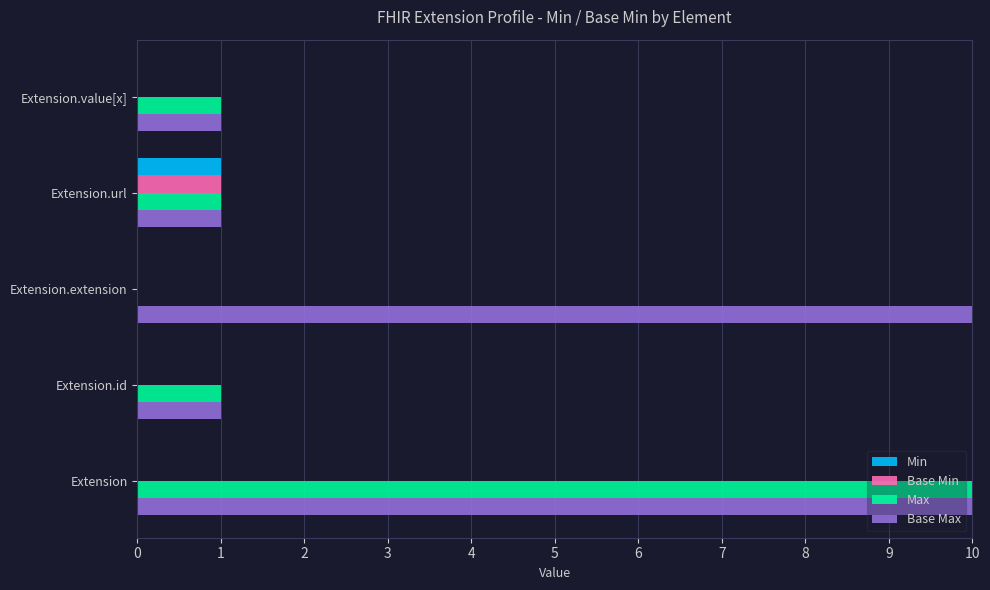

The value of Base Max at 4 is 2. True or false?

False